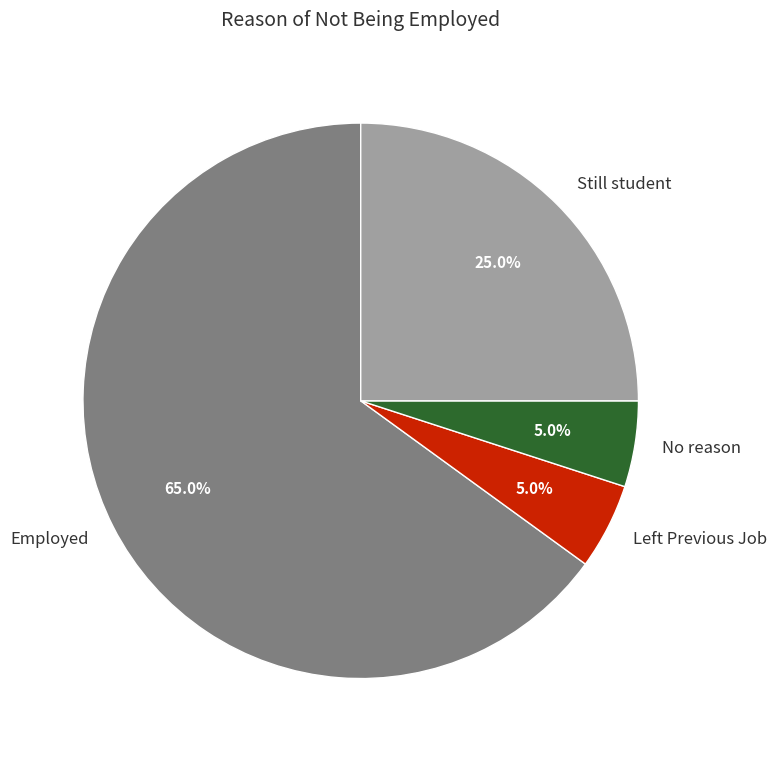

Does No reason represent more than half of the total?

No